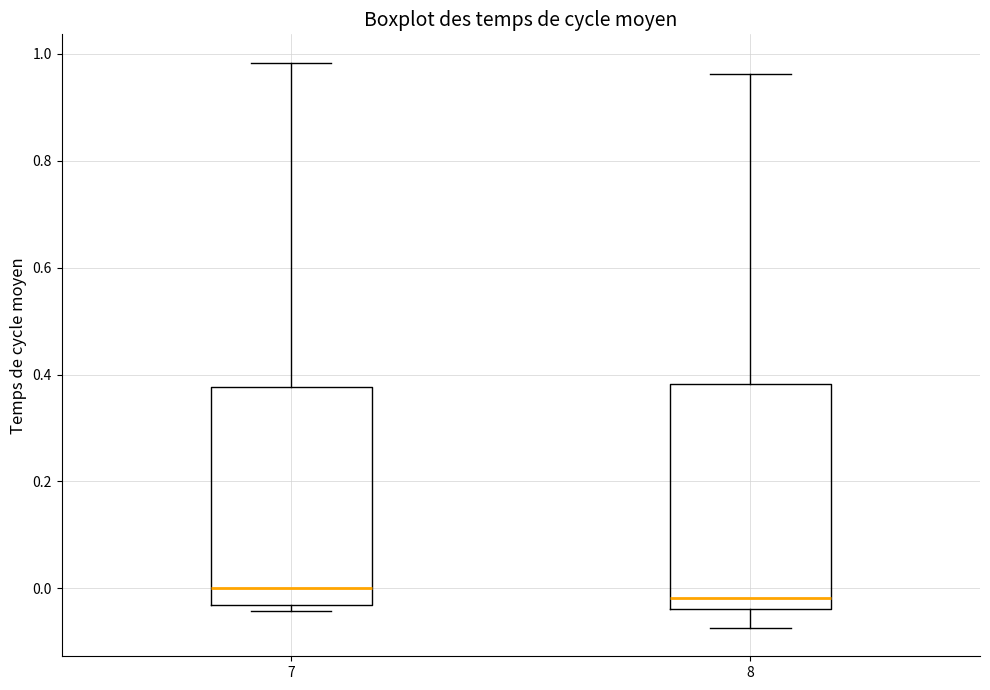

Where does the upper whisker of the box at x = 7 end on the y-axis? The values are not printed on the chart, so give them approximately, as read against the axis.

0.98